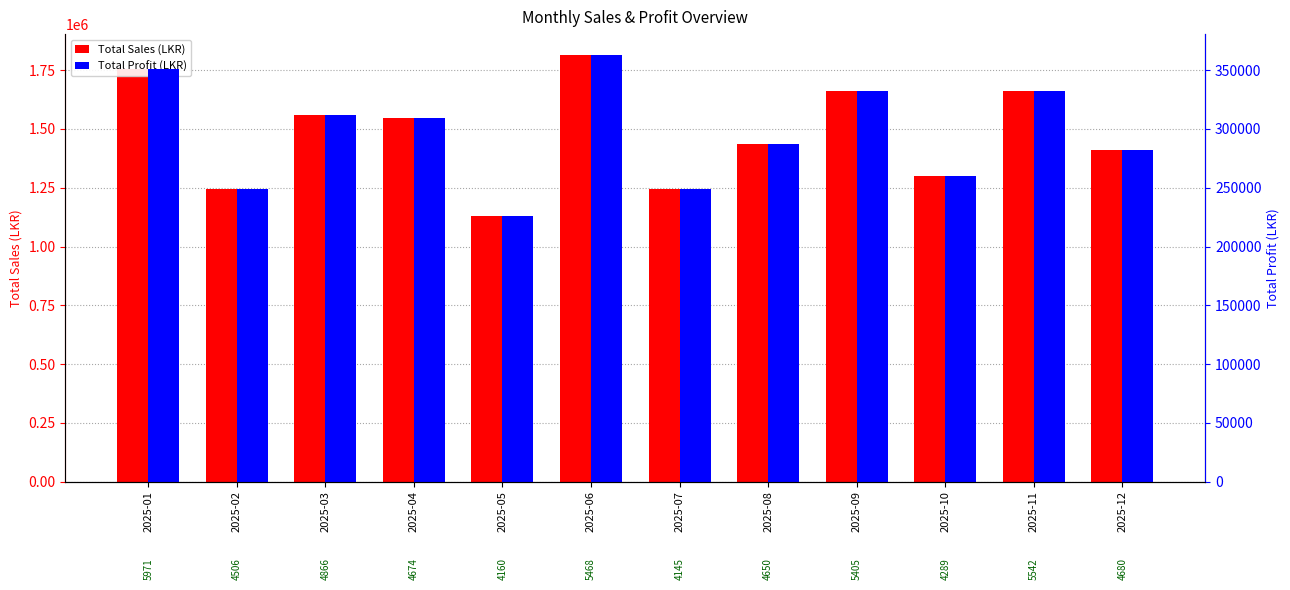

At which label does Total Sales (LKR) first exceed 1544983?

2025-01